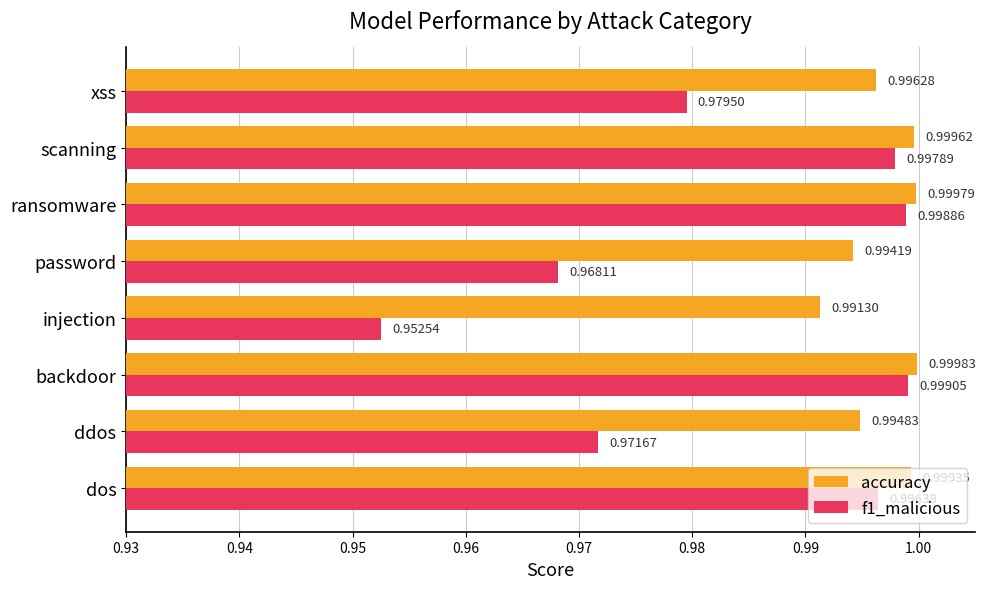

At which label does f1_malicious reach its minimum?

injection